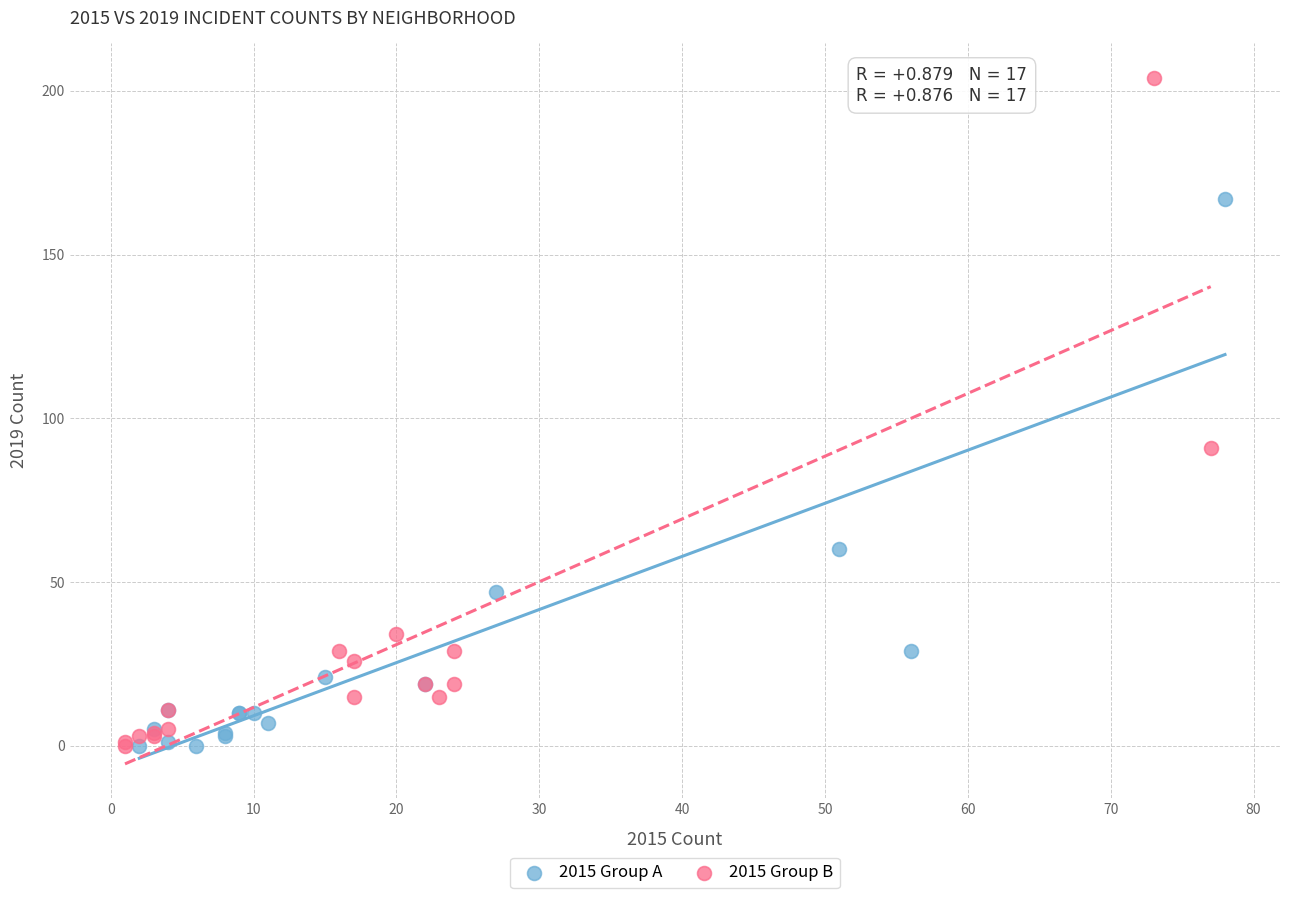

Which series has the largest Y range (max minus min)?

2015 Group B